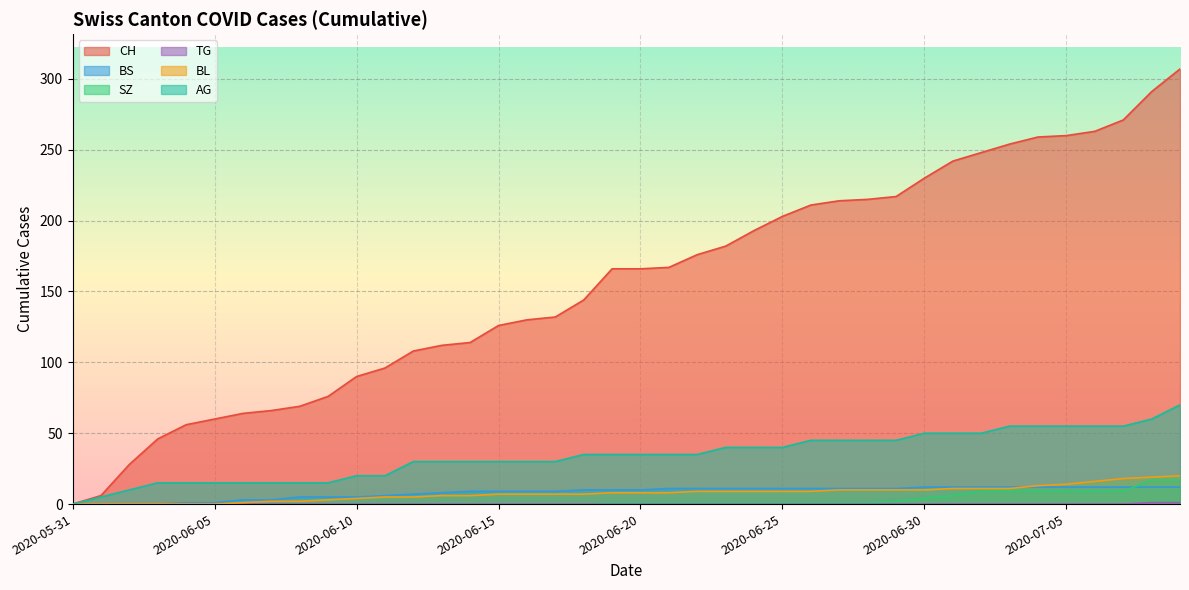

True or false: SZ has a value of 1 at 2020-06-27.

False